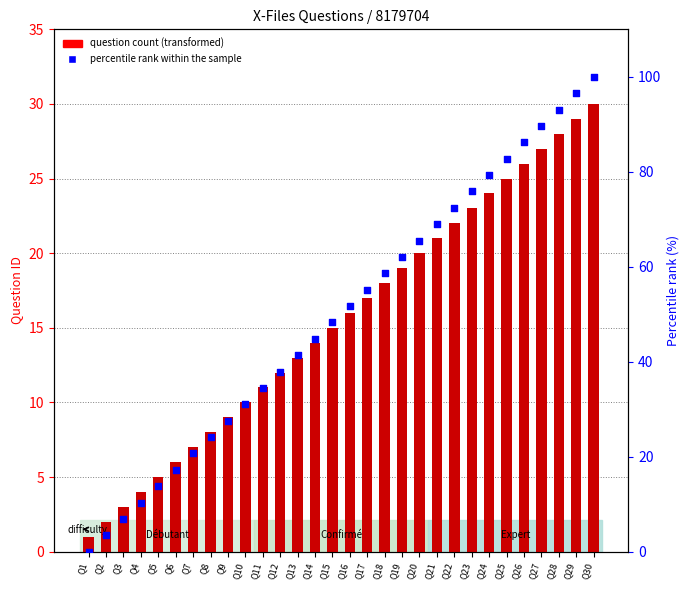

What is the total value across all series at Q3?

9.9